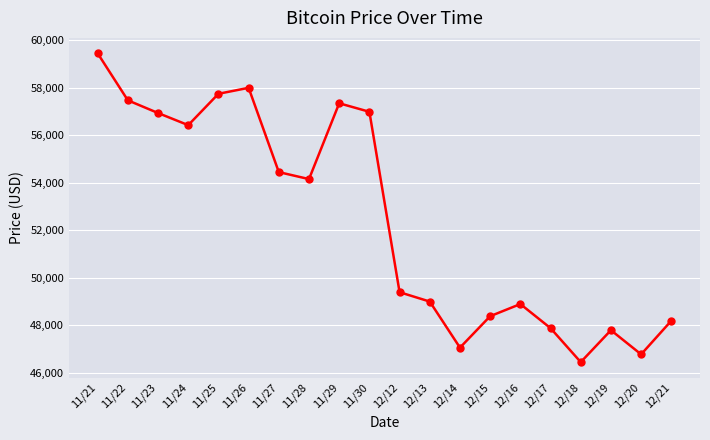

How many distinct data groups are displayed?

1